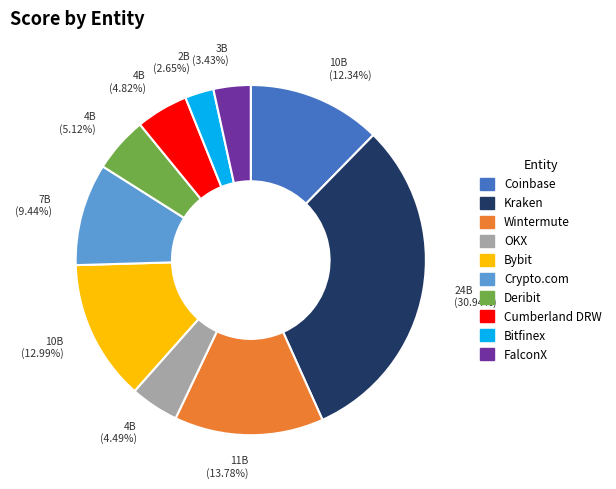

The FalconX slice represents 3% of the pie. True or false?

True